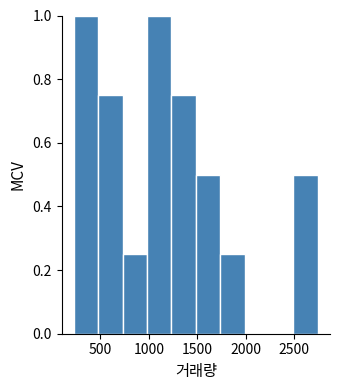

Reading left to right, list every bar in this chart as the range it spans on the x-axis followed by its height. Neither the bar edges nor the heights are printed on the chart, so give them approximately, as read against the axes.

250 to 500: 1.00
500 to 750: 0.76
750 to 1000: 0.26
1000 to 1250: 1.00
1250 to 1500: 0.76
1500 to 1750: 0.50
1750 to 2000: 0.26
2000 to 2250: 0
2250 to 2500: 0
2500 to 2750: 0.50